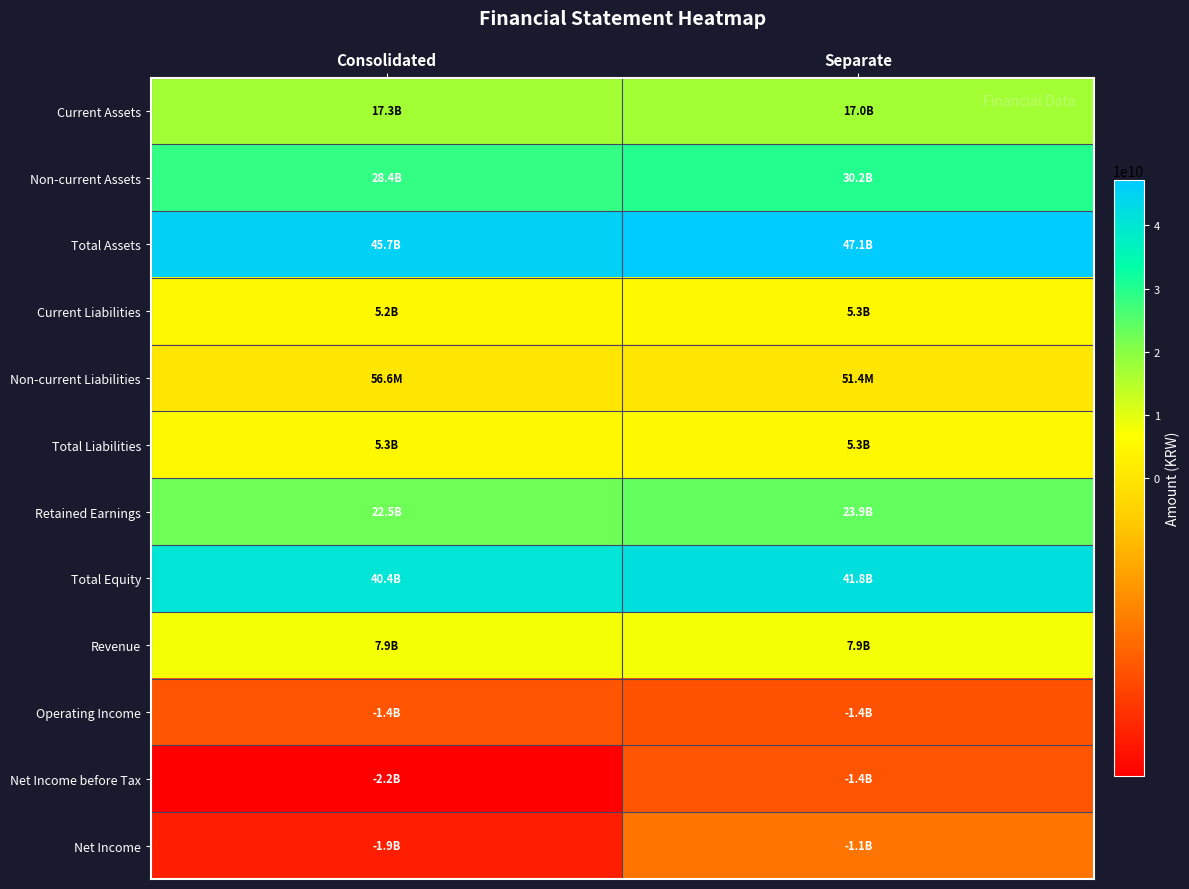

How many categories are shown in the chart?

2